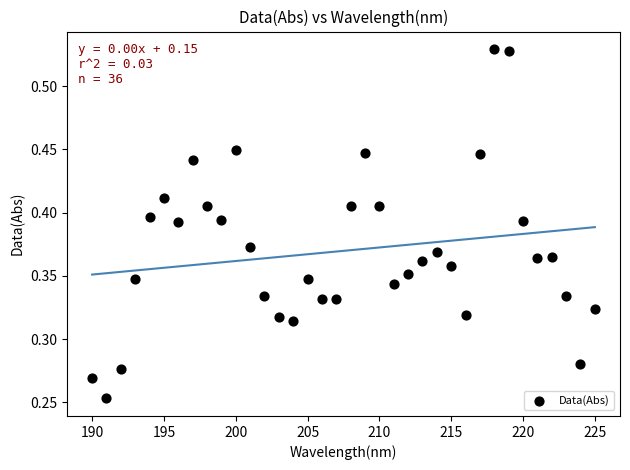

What is the range of X values (max minus min)?

35.0